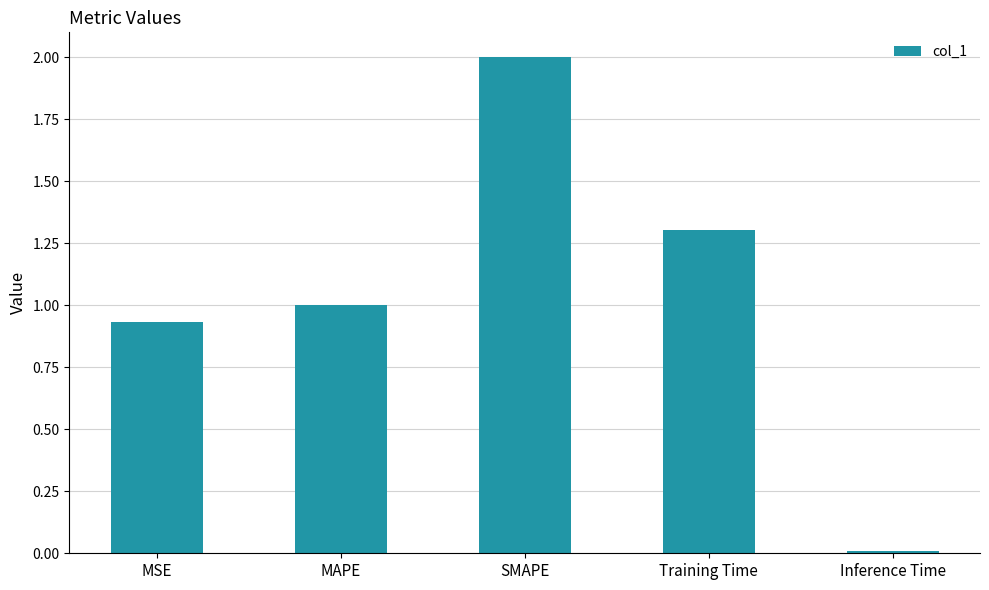

What is the label of the 5th bar from the right?

MSE